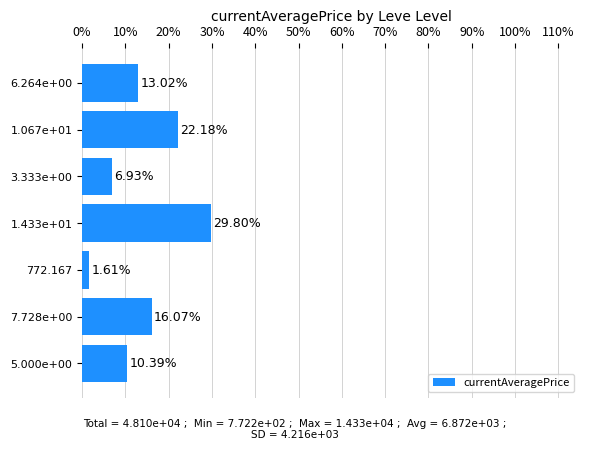

Approximately how many times larger is the value at 7.728e+00 compared to 772.167?

10.0